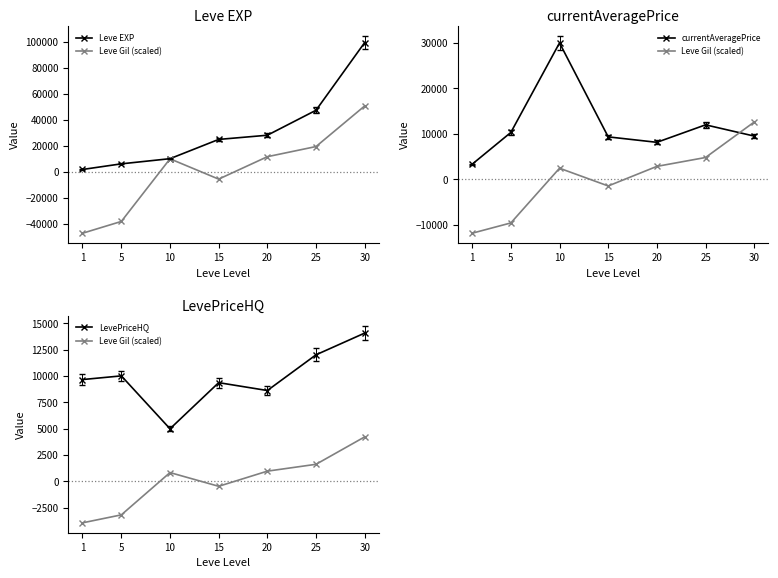

List the labels in order of Leve EXP value, smallest first.

1, 5, 10, 15, 20, 25, 30